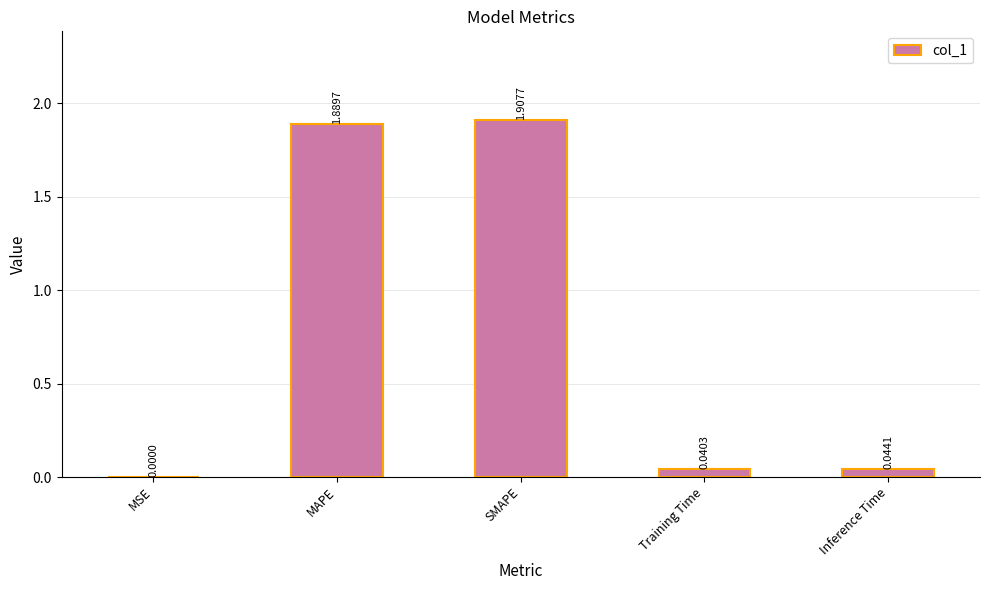

At which label is the value closest to 0?

MSE